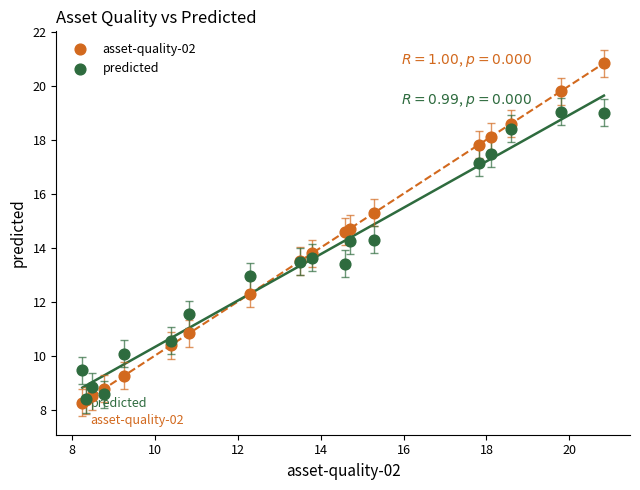

What are all the series names shown in the legend?

asset-quality-02, predicted